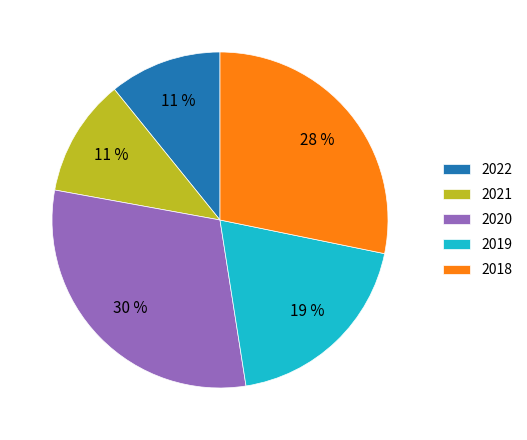

Do 2022 and 2018 together represent more than half of the pie?

No